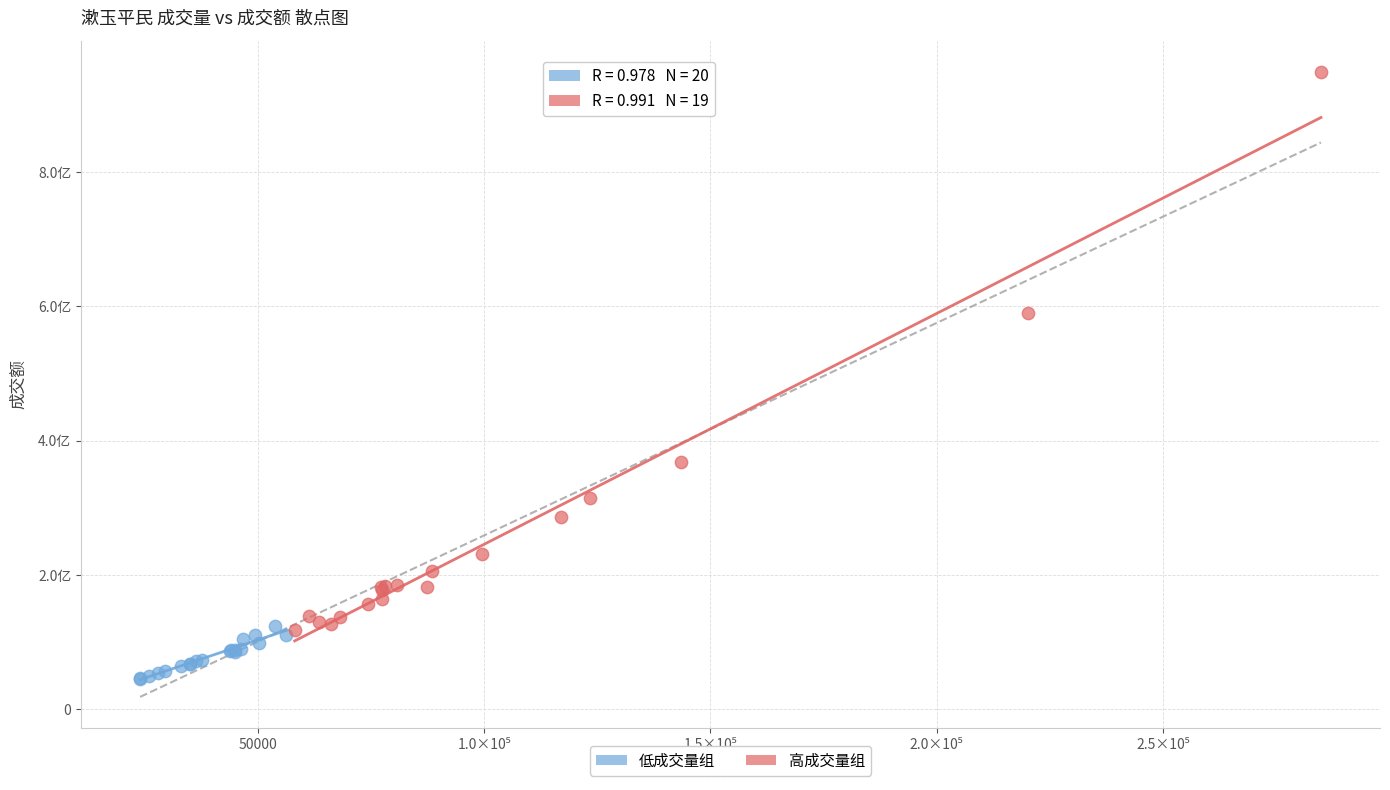

Which series contains the lowest Y value?

低成交量组